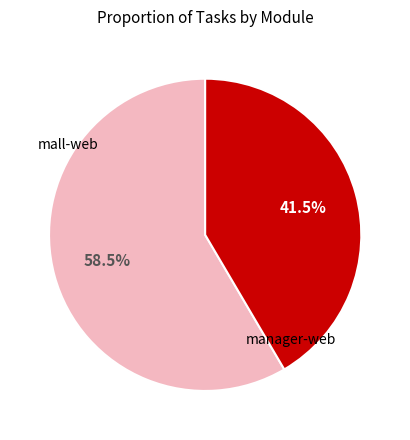

How many slices are in this pie chart?

2